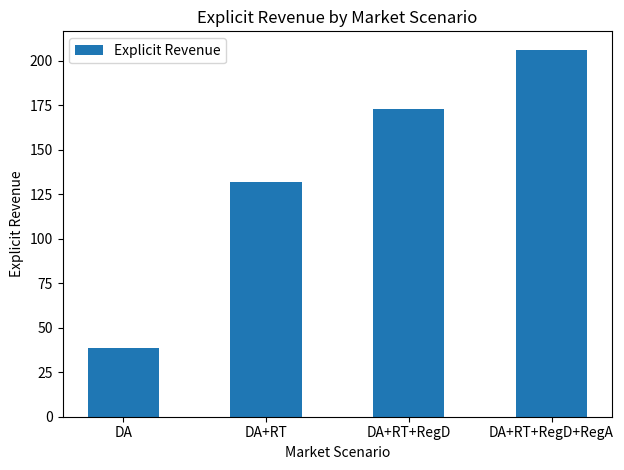

What is the difference between the maximum and minimum values?

167.8